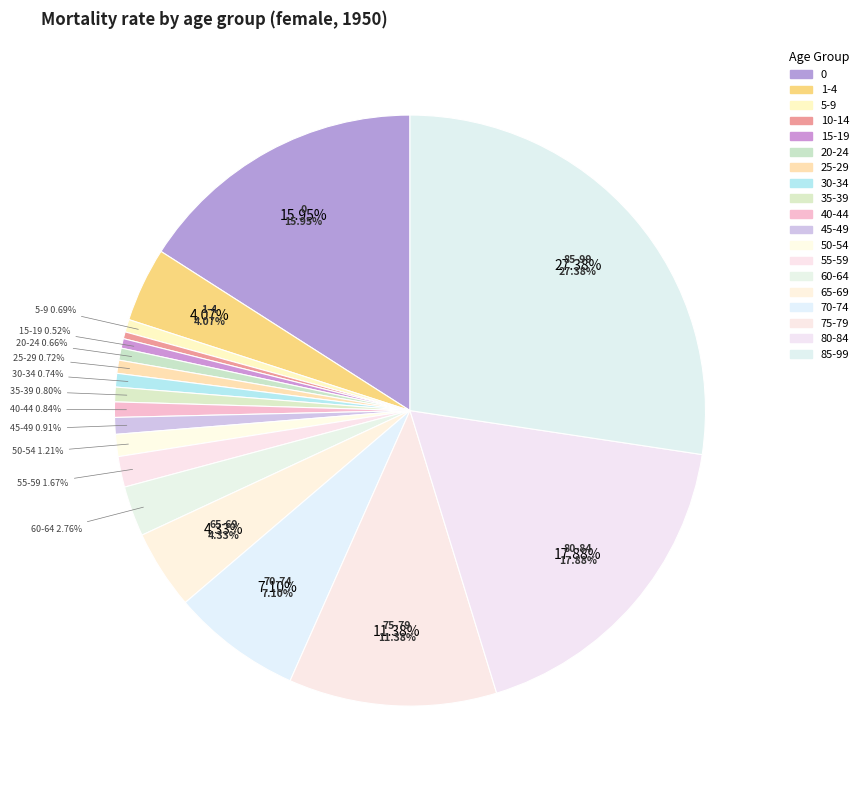

To the nearest percent, what is the combined percentage of 20-24 and 5-9?

1%